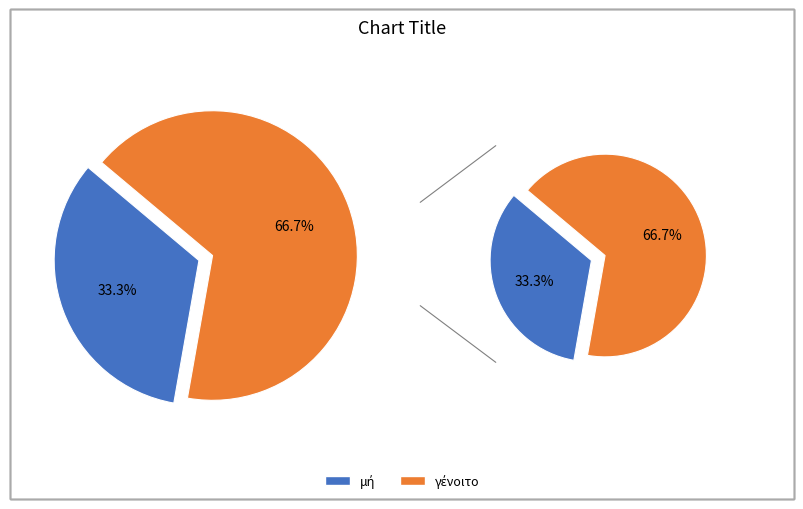

To the nearest percent, what is the combined percentage of μή and γένοιτο?

100%